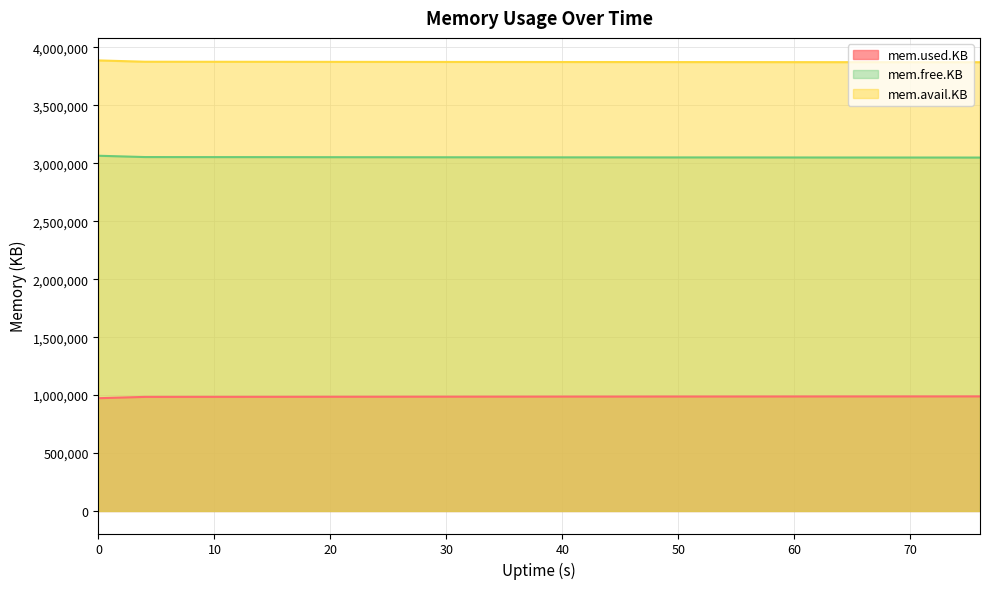

What is the total value across all series at 68?

7911340